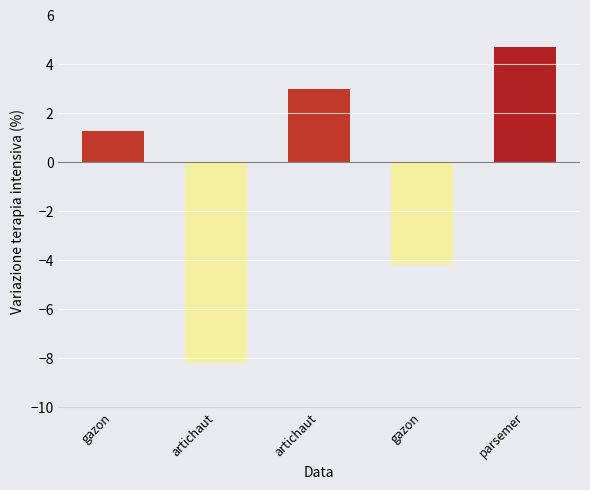

How many values are below zero?

2